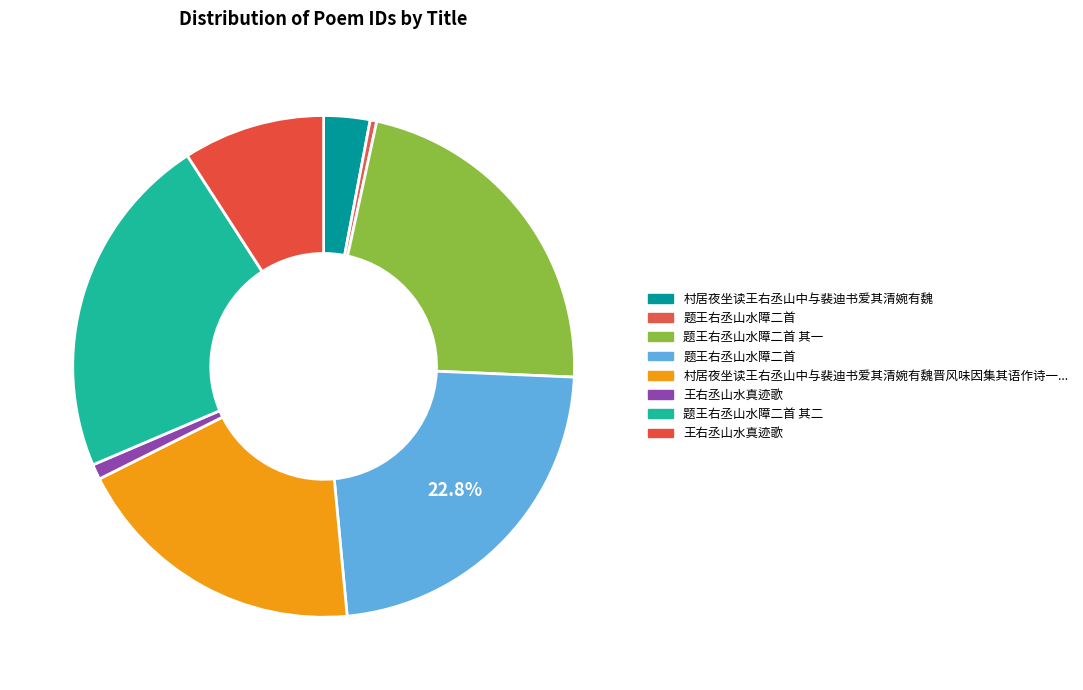

Is there a majority slice in this chart?

No